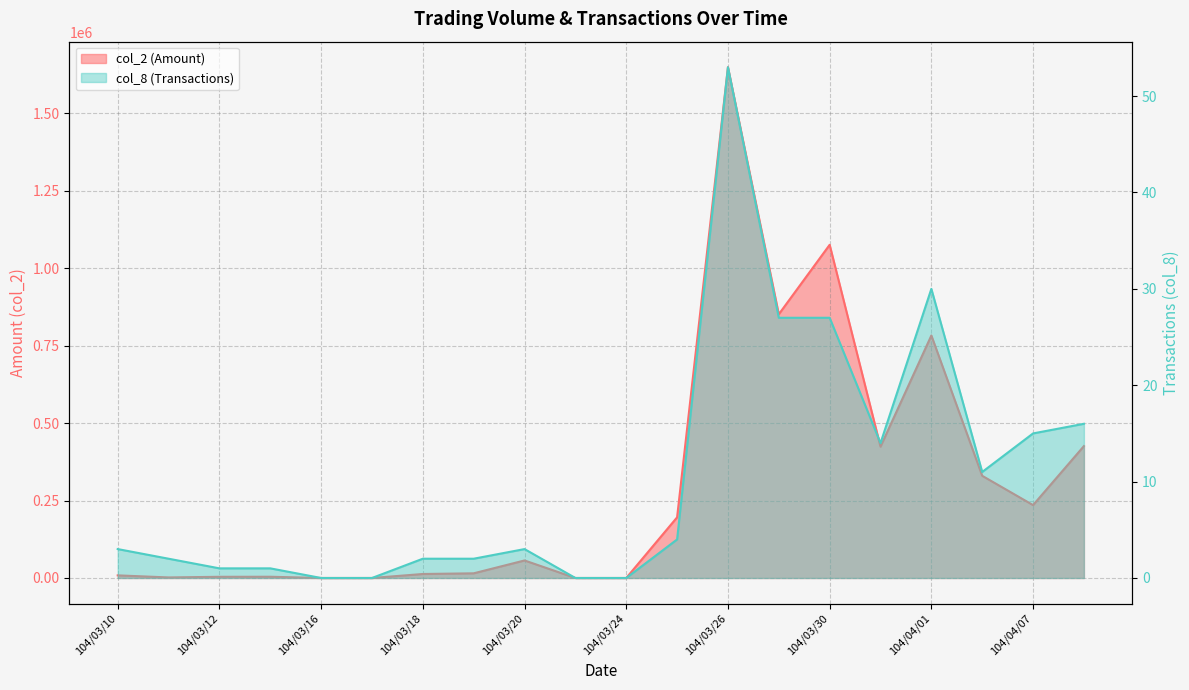

Reading left to right, list all the values displayed in this chart.

col_2: 104/03/10=8500	104/03/11=1780	104/03/12=3850	104/03/13=4000	104/03/16=0	104/03/17=0	104/03/18=12900	104/03/19=15100	104/03/20=56600	104/03/23=0	104/03/24=0	104/03/25=195800	104/03/26=1648630	104/03/27=851290	104/03/30=1075430	104/03/31=423960	104/04/01=782790	104/04/02=329810	104/04/07=235310	104/04/08=425750
col_8: 104/03/10=3	104/03/11=2	104/03/12=1	104/03/13=1	104/03/16=0	104/03/17=0	104/03/18=2	104/03/19=2	104/03/20=3	104/03/23=0	104/03/24=0	104/03/25=4	104/03/26=53	104/03/27=27	104/03/30=27	104/03/31=14	104/04/01=30	104/04/02=11	104/04/07=15	104/04/08=16